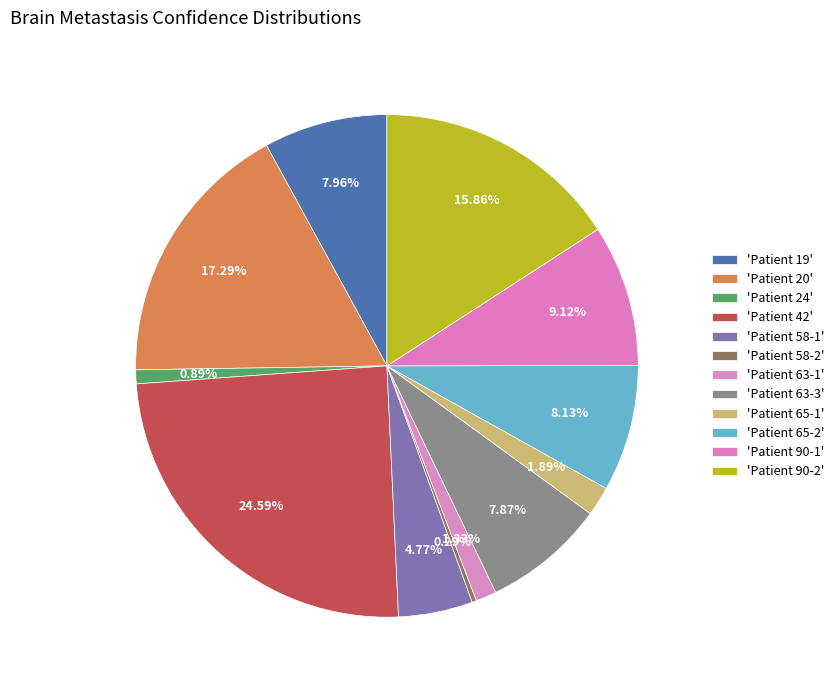

Count the number of slices in the pie.

12